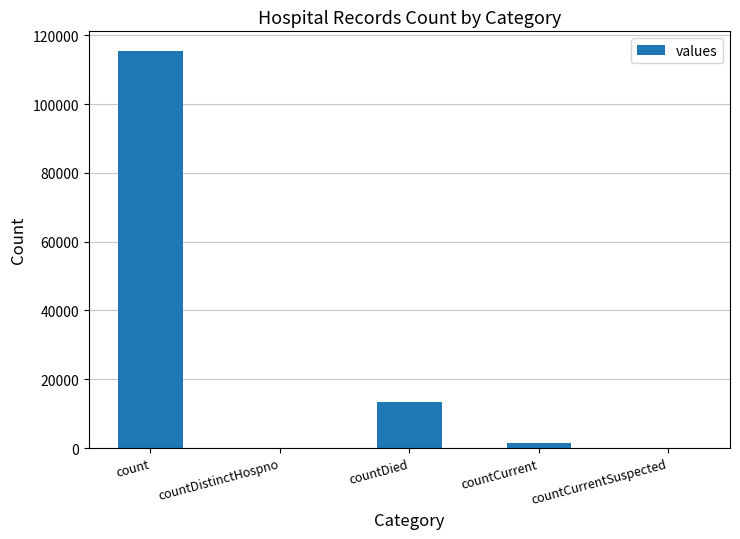

The chart shows a value of 13343 at countDied. True or false?

True